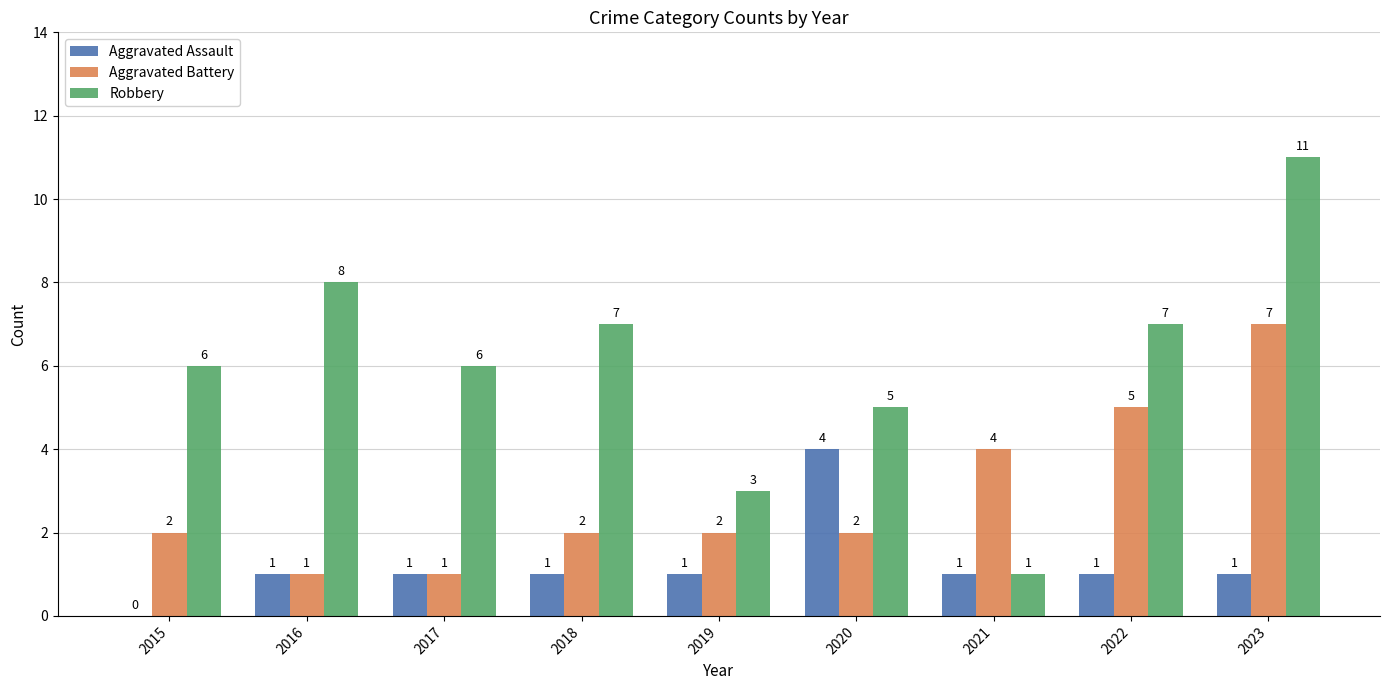

How many groups of bars are there?

9